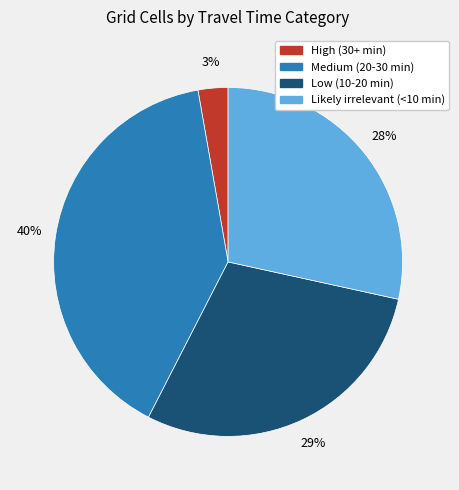

Is the sum of Low (10-20 min) and Medium (20-30 min) greater than half?

Yes